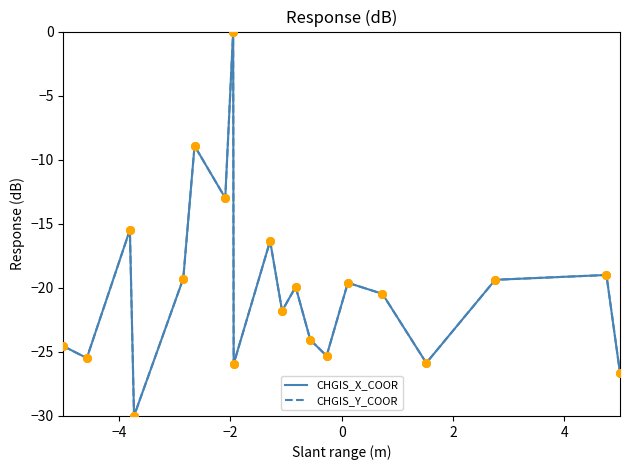

Which series has the largest total across all categories?

CHGIS_X_COOR